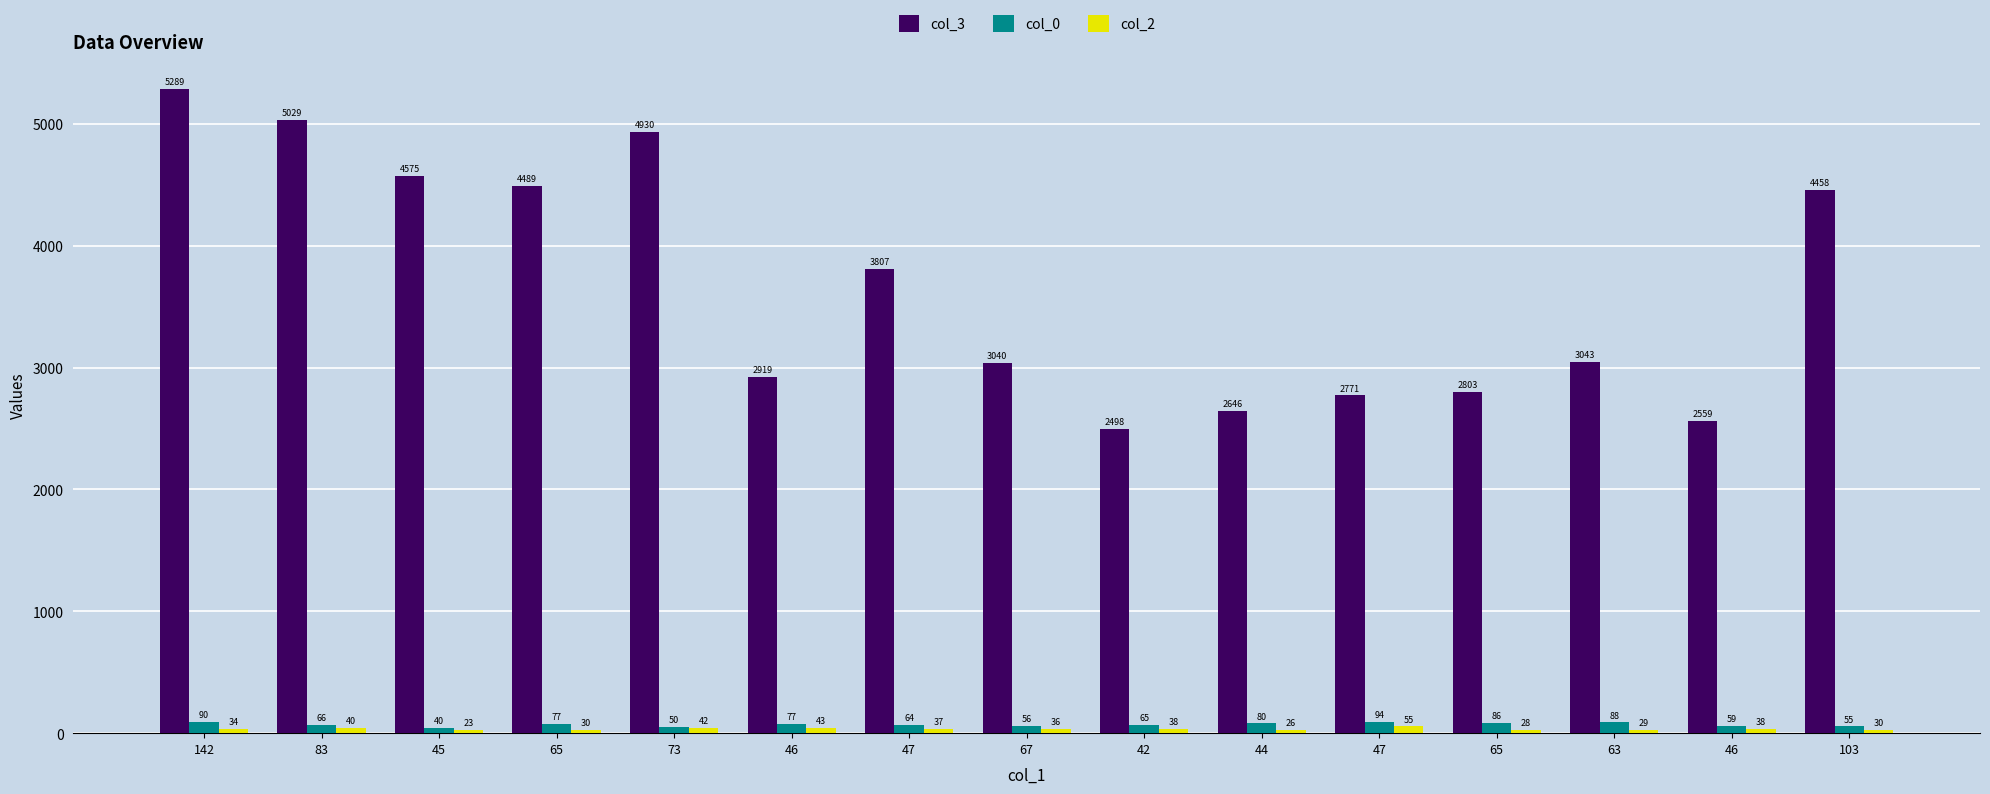

How many series are shown in this chart?

3